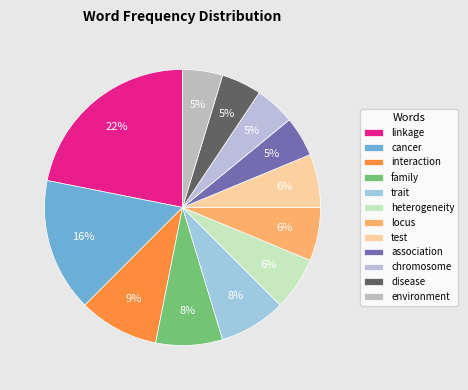

Count the number of slices in the pie.

12